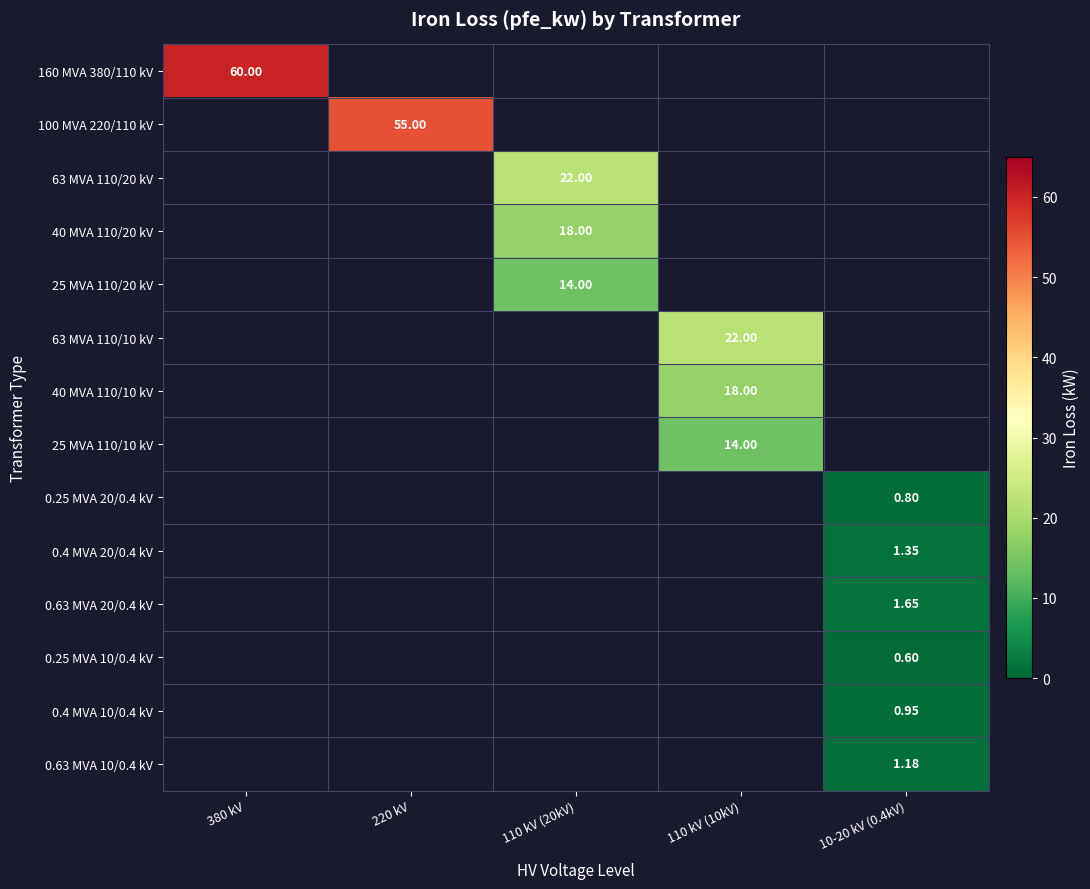

Between 220 kV and 380 kV, which is larger?

380 kV